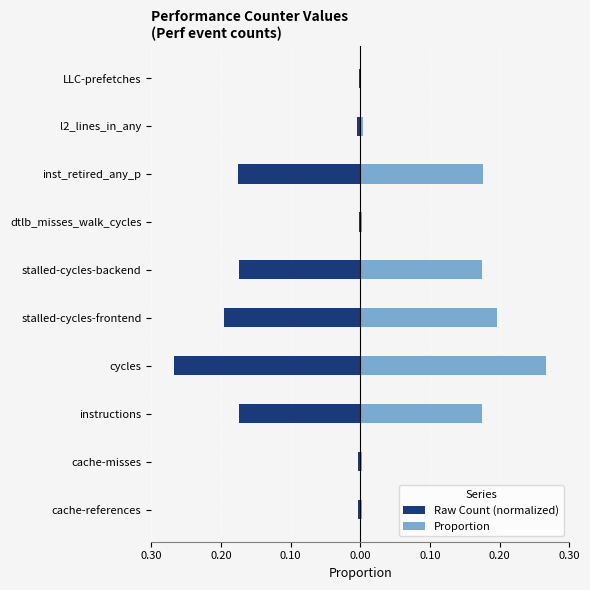

The value of Raw Count (normalized) at LLC-prefetches is -0.0. True or false?

True